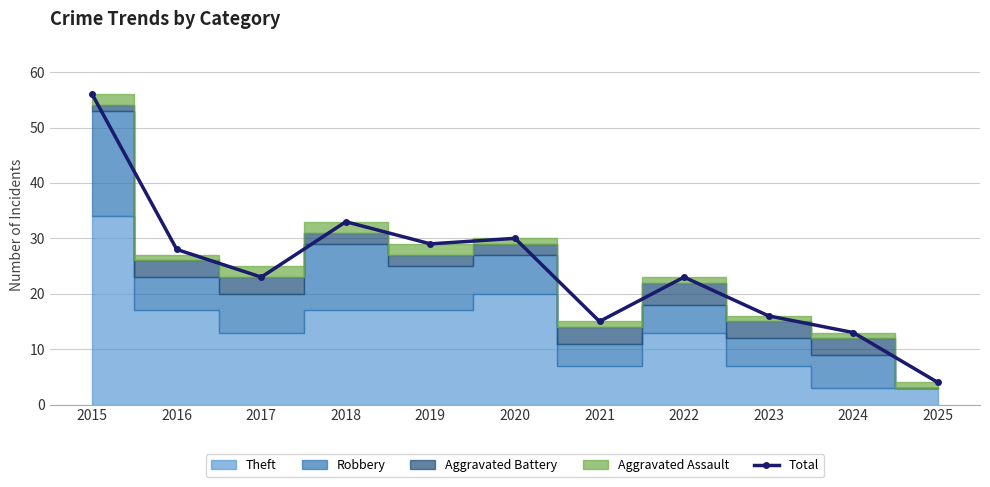

How many values exceed 23?

5